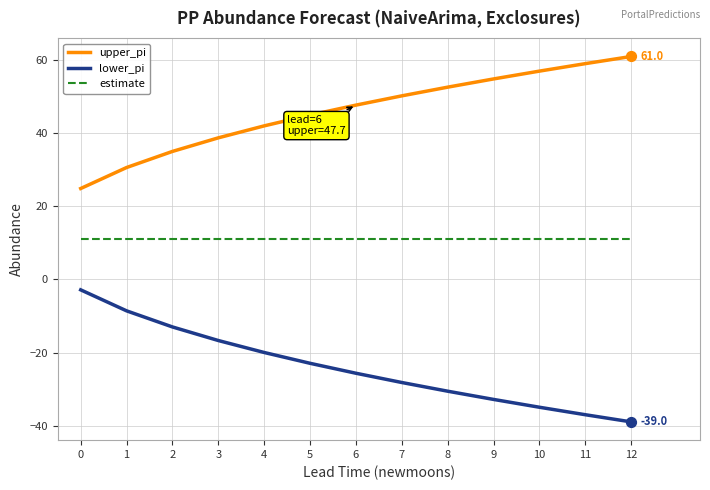

Is the value of upper_pi at 0 greater than the value of estimate at 5?

Yes